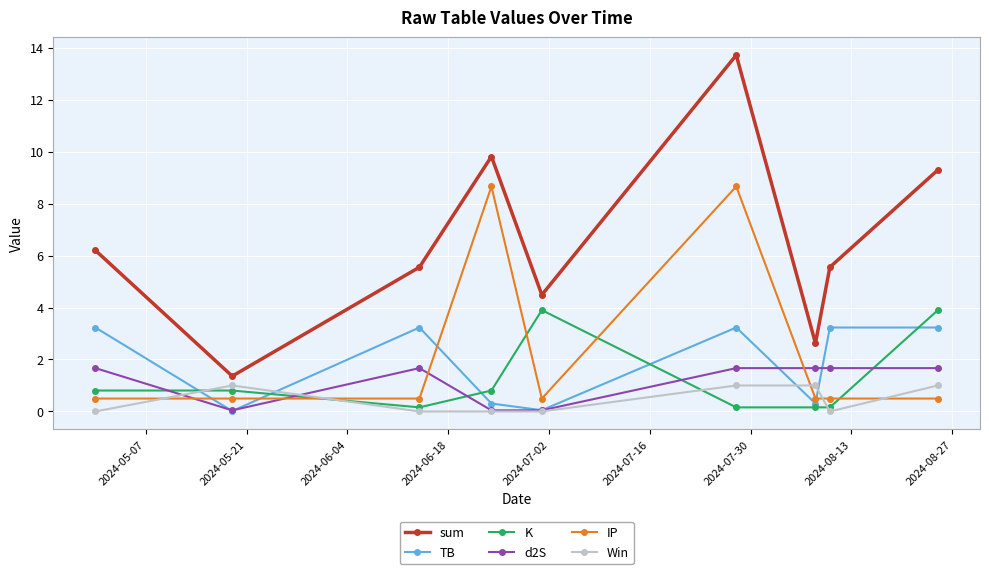

In sum, how many points are higher than both neighbors (excluding endpoints)?

2